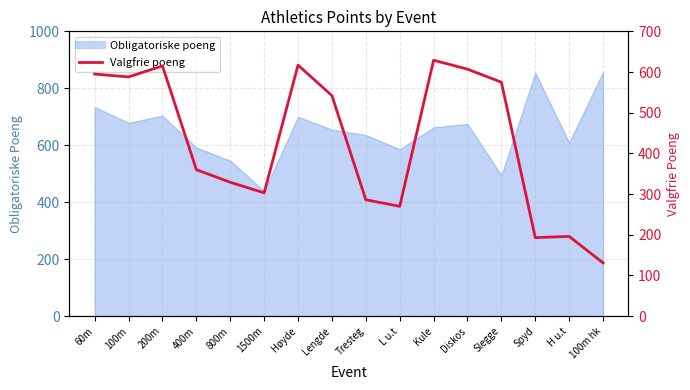

Reading right to left, list all the values displayed in this chart.

131	196	193	575	607	629	270	286	542	617	303	329	360	615	588	595